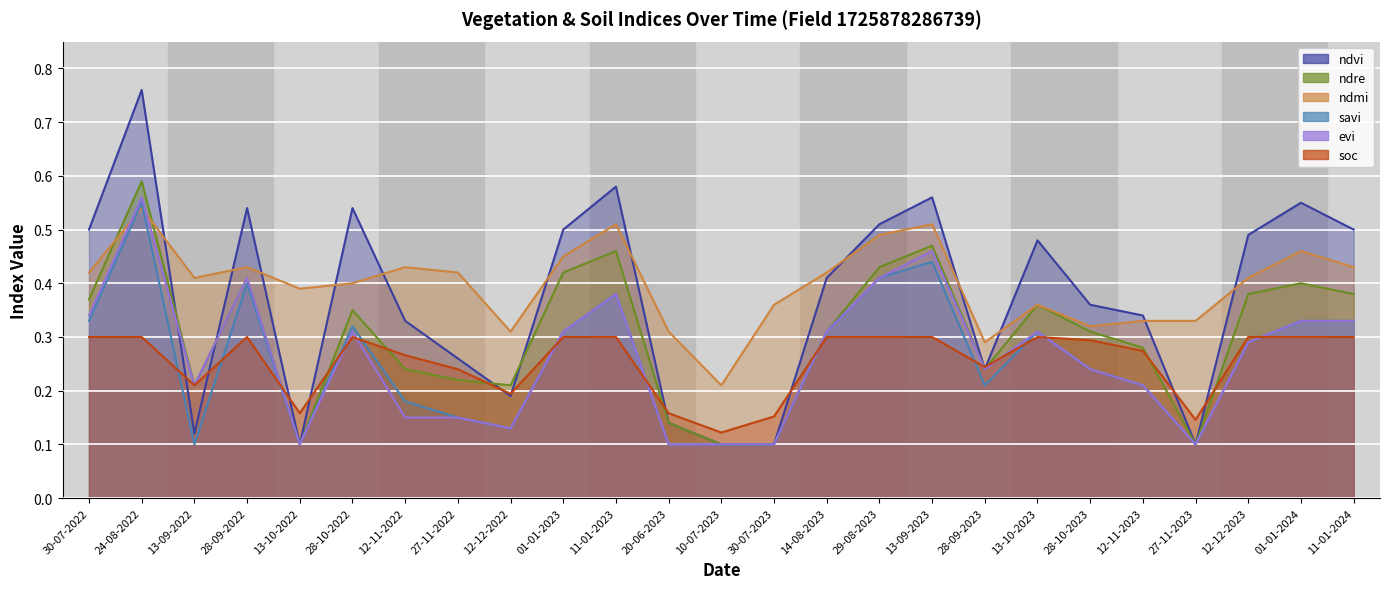

What are all the series names shown in the legend?

ndvi, ndre, ndmi, savi, evi, soc